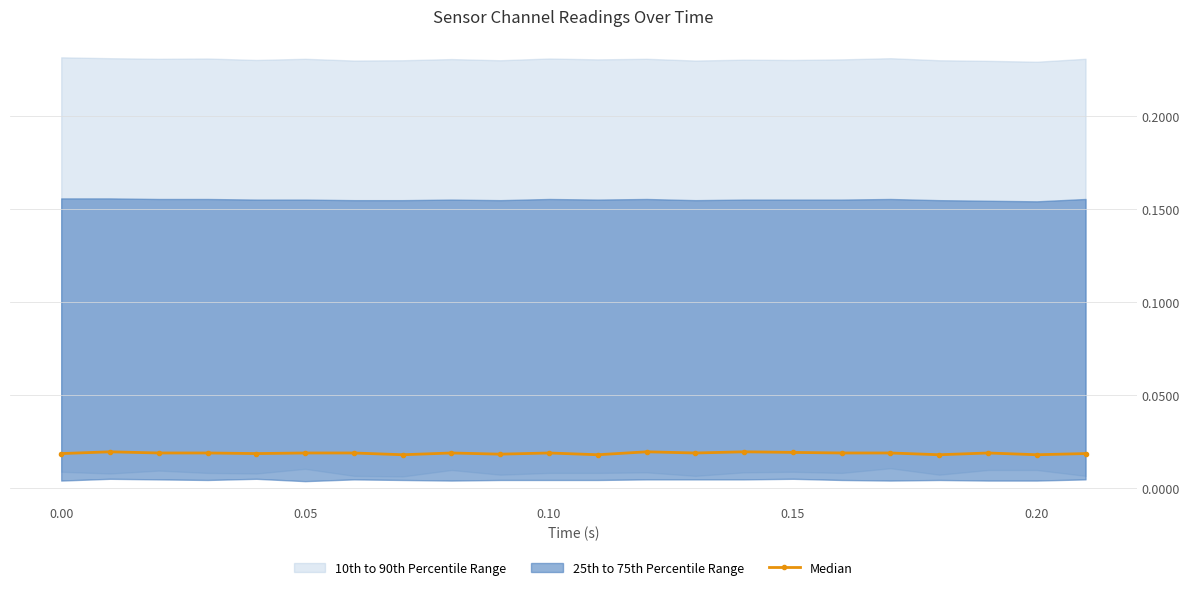

How many categories are shown in the chart?

22